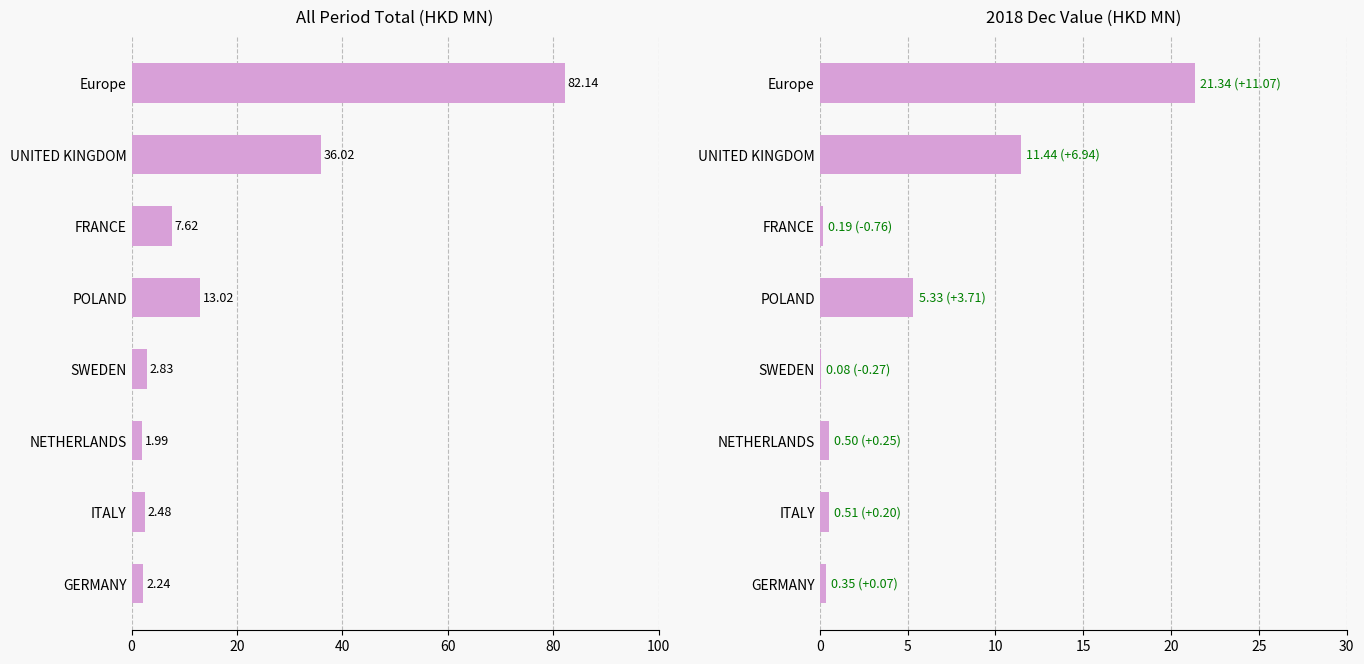

Rank the series at NETHERLANDS from highest to lowest value.

All Period Total, 201812 Value